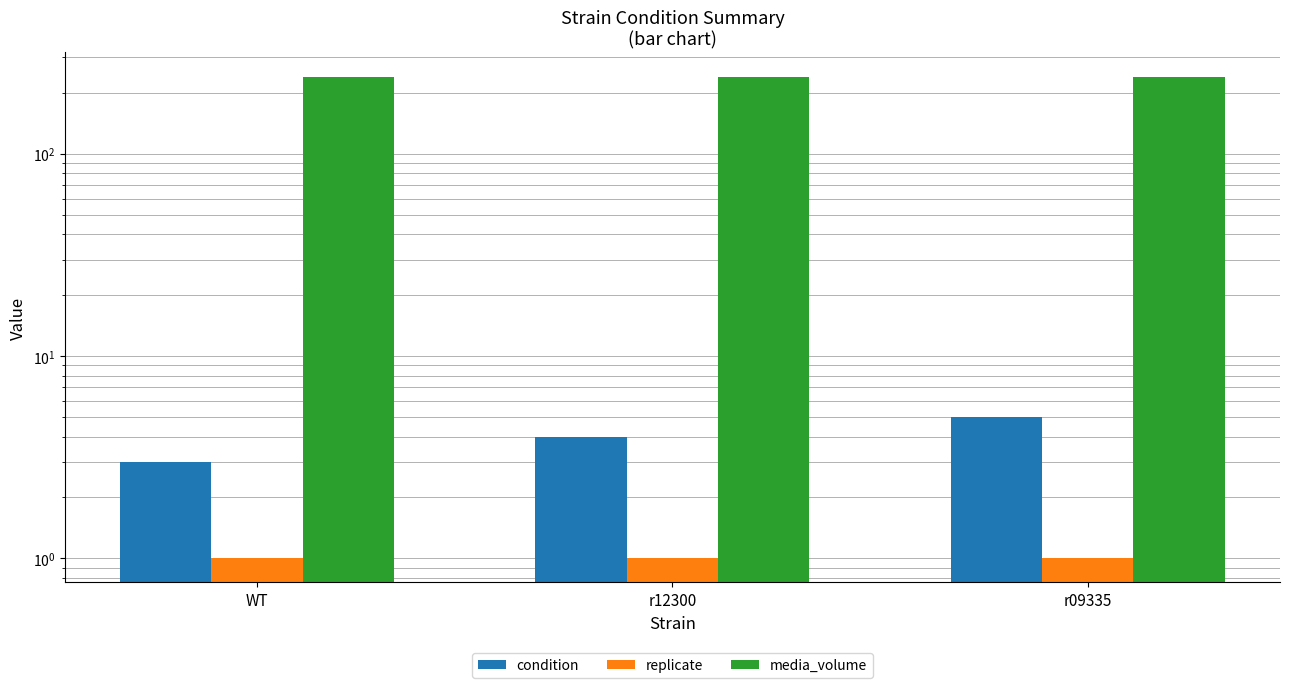

What position from the right is WT?

3